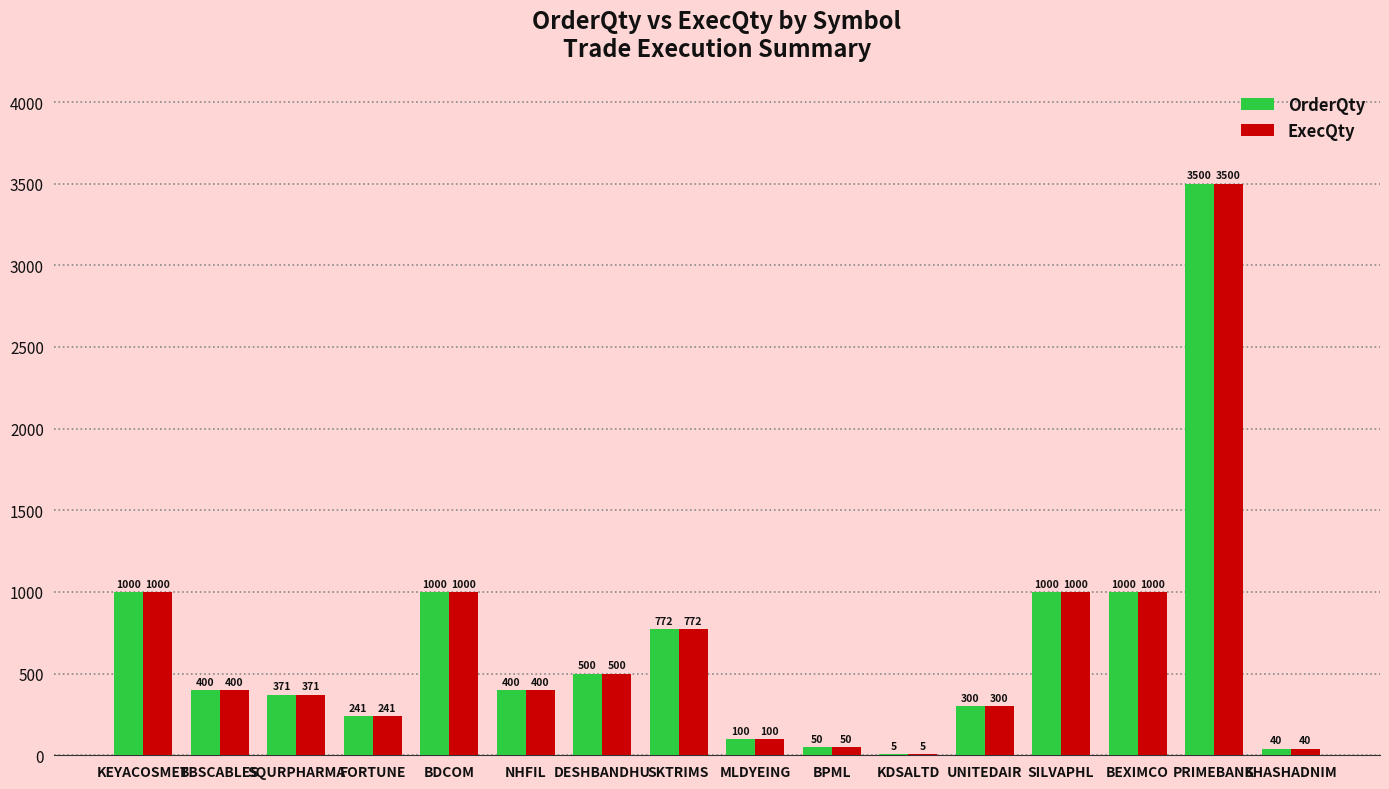

What is the maximum value shown in the chart?

3500